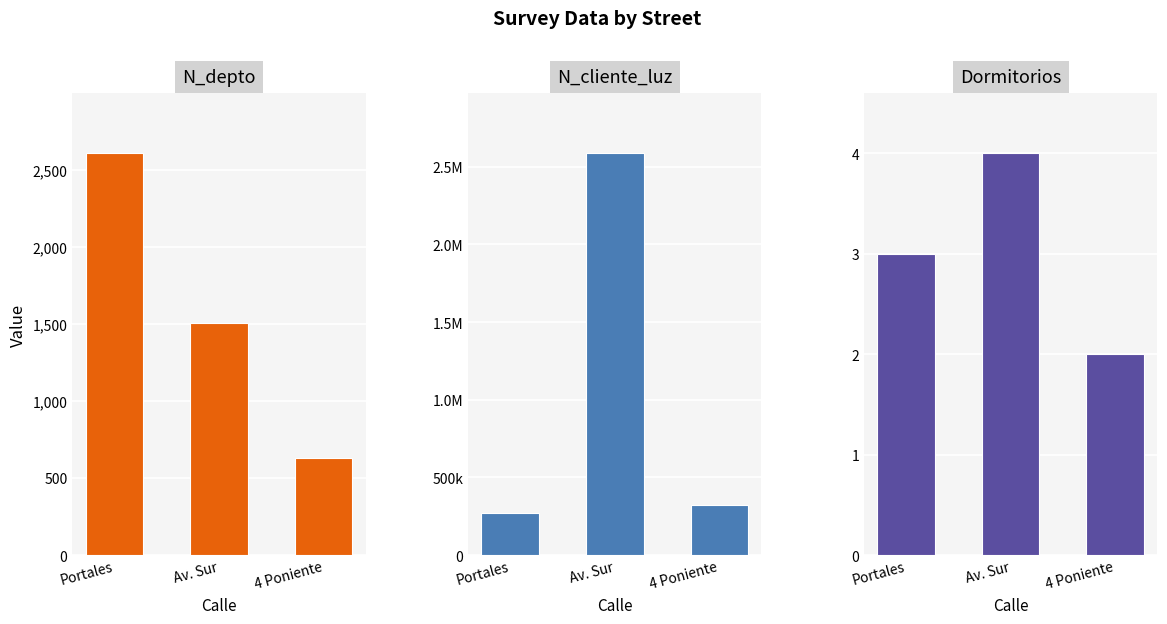

Is it true that Dormitorios equals 4 at Portales?

False